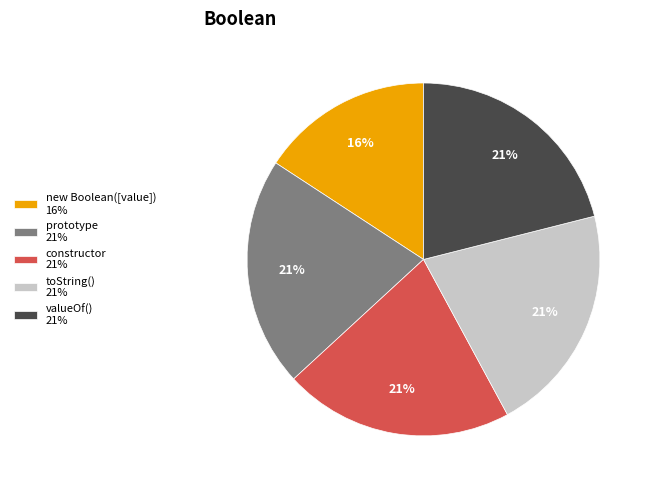

Is it true that new Boolean([value]) is 16% of the pie?

True